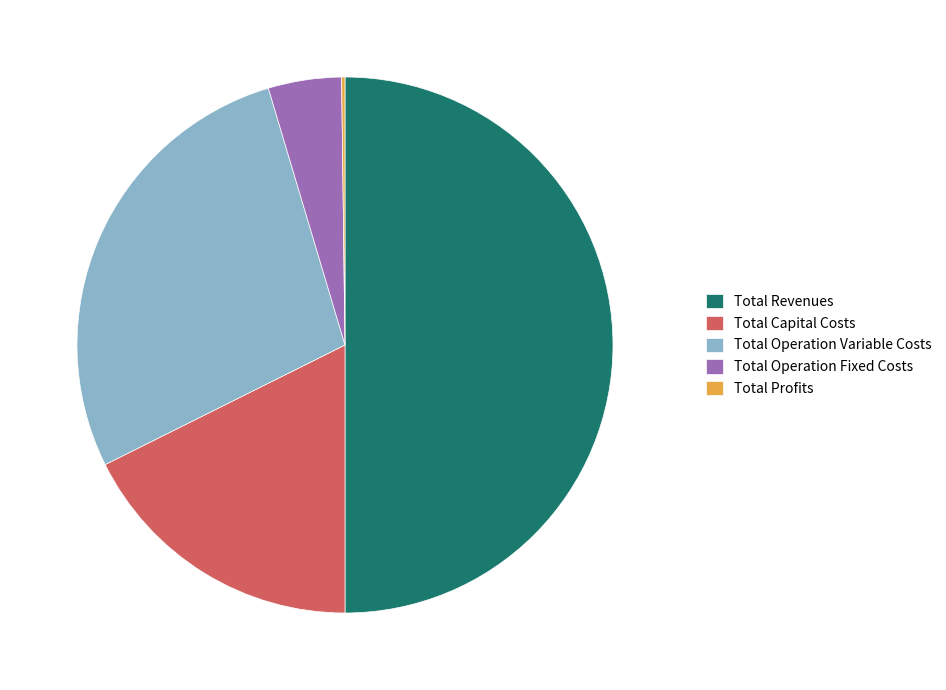

Between Total Operation Fixed Costs and Total Revenues, which is larger?

Total Revenues